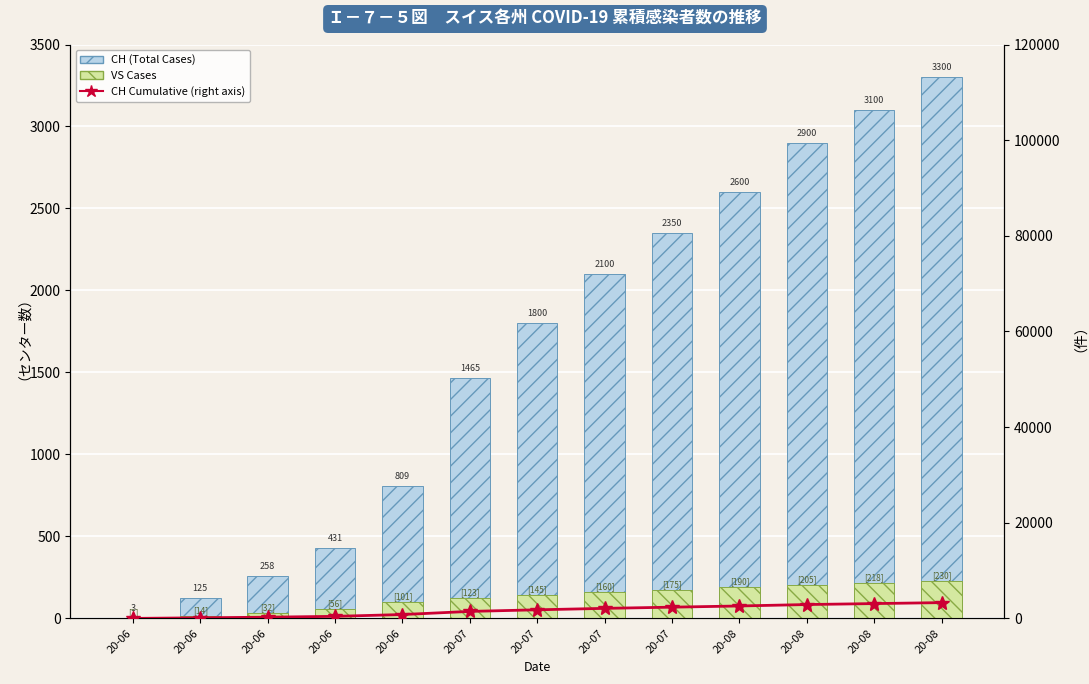

What is the difference between the second highest and second lowest values in the CH (Total) series?

2975